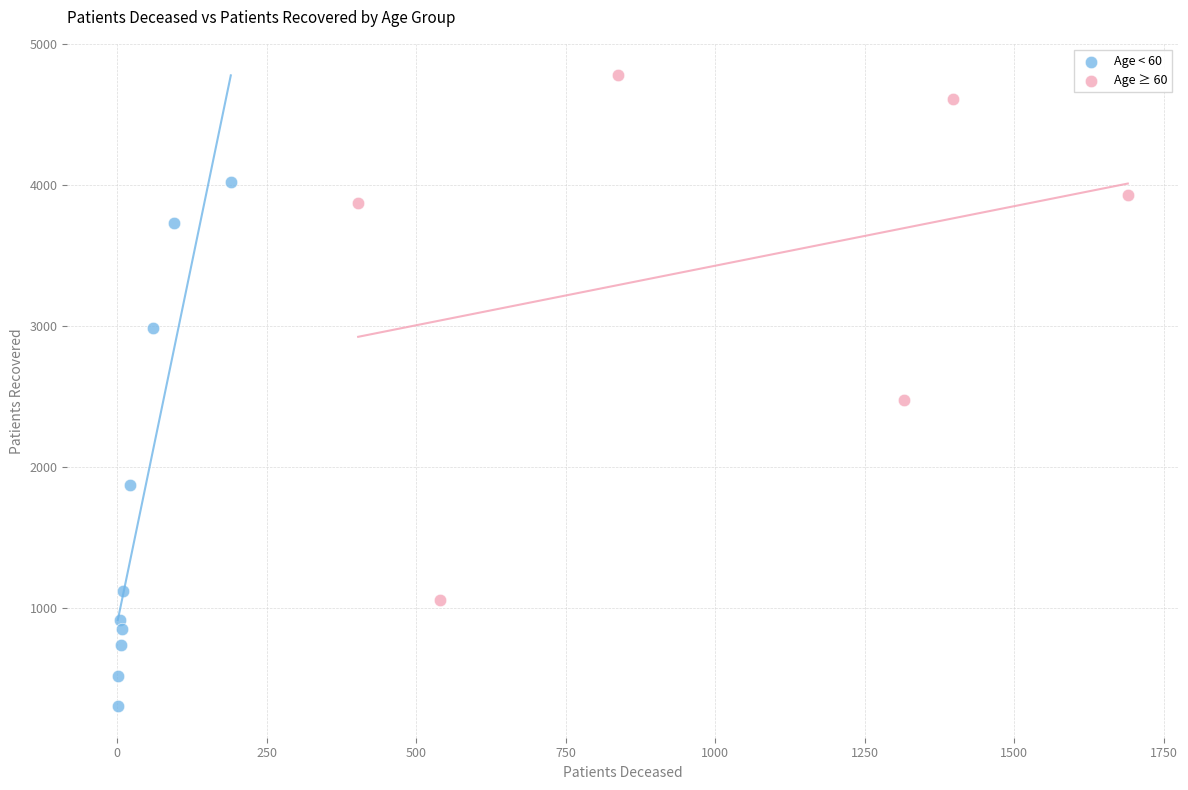

Which series reaches the minimum Y coordinate?

Age < 60